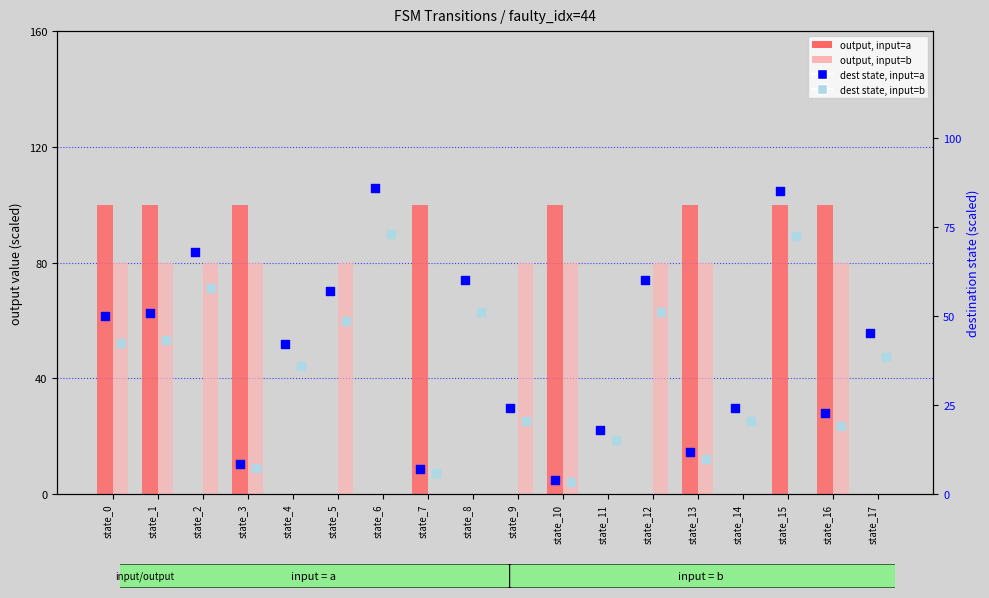

Which series has the largest total across all categories?

output, input=a